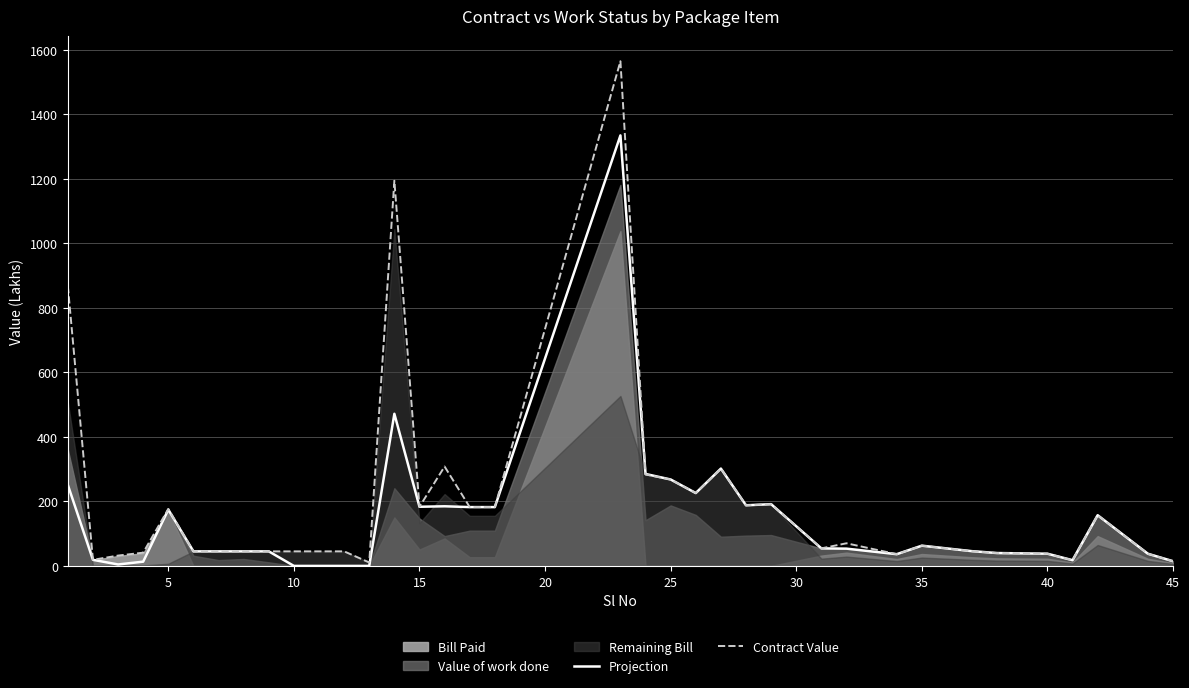

What is the maximum value for Contract Value?

1564.3